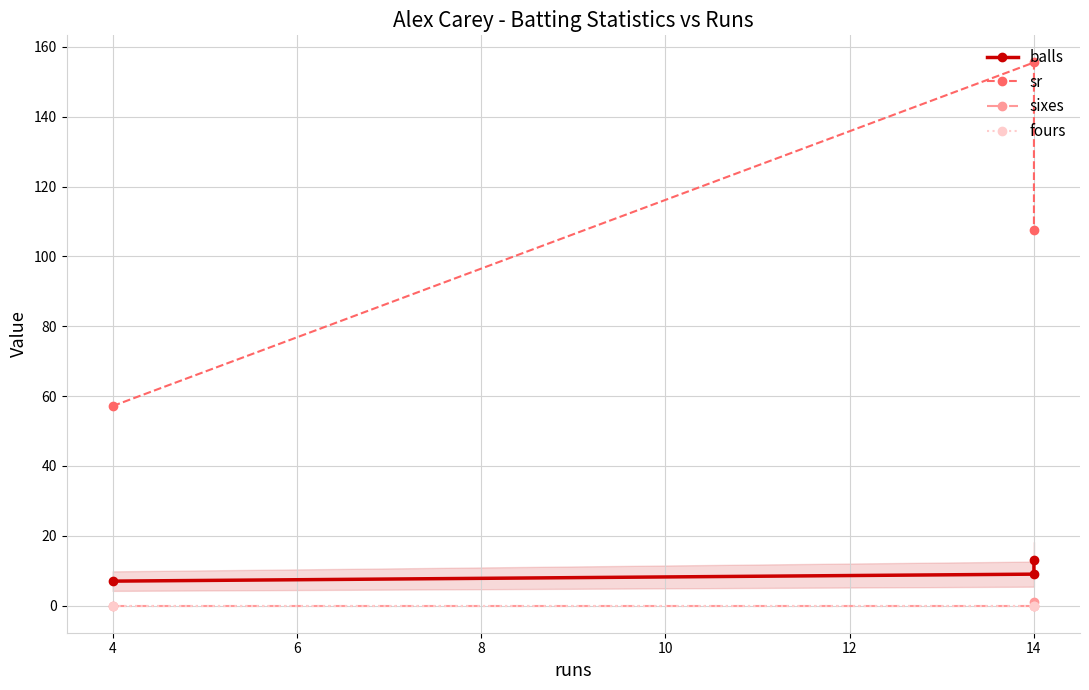

At how many categories does at least one series exceed 81?

2